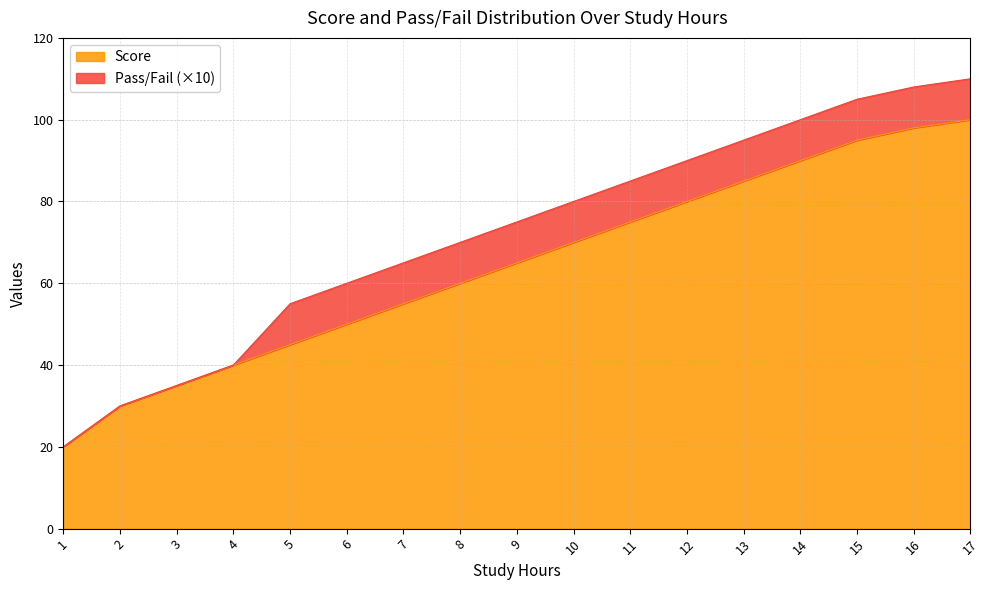

True or false: there are more than 0 points higher than both neighbors.

False